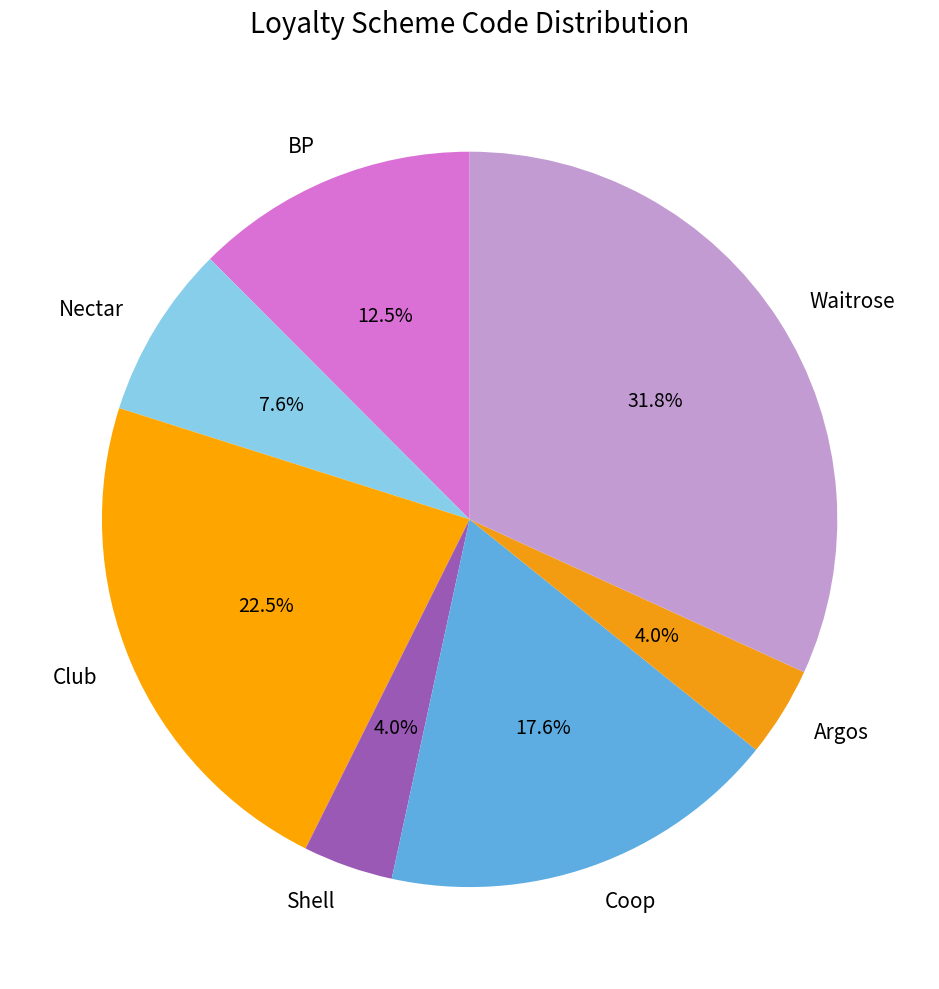

Does any single category account for the majority?

No